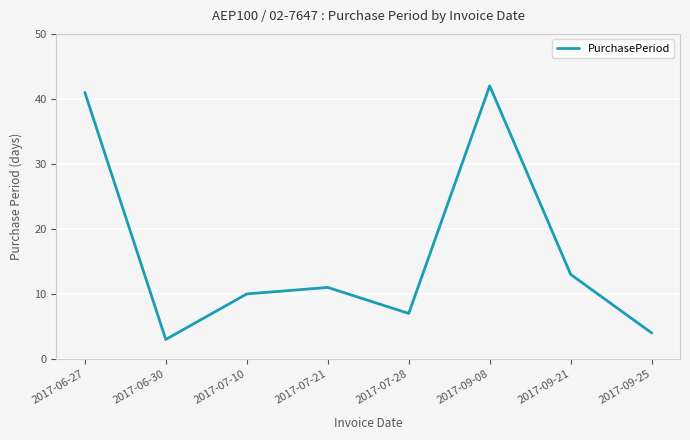

Approximately how many times larger is the value at 2017-09-08 compared to 2017-07-10?

4.2